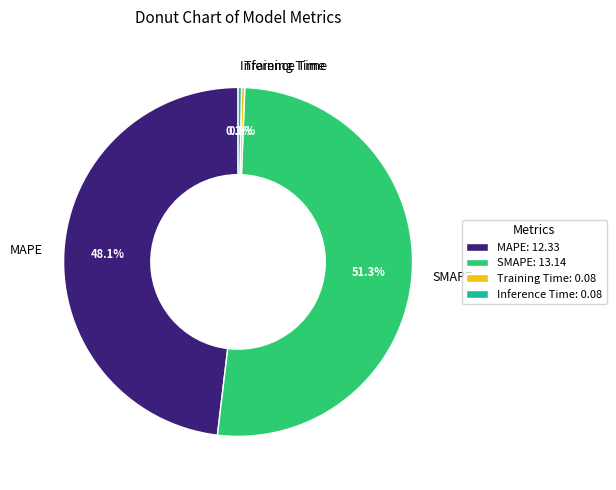

Which has a higher value, SMAPE or Training Time?

SMAPE